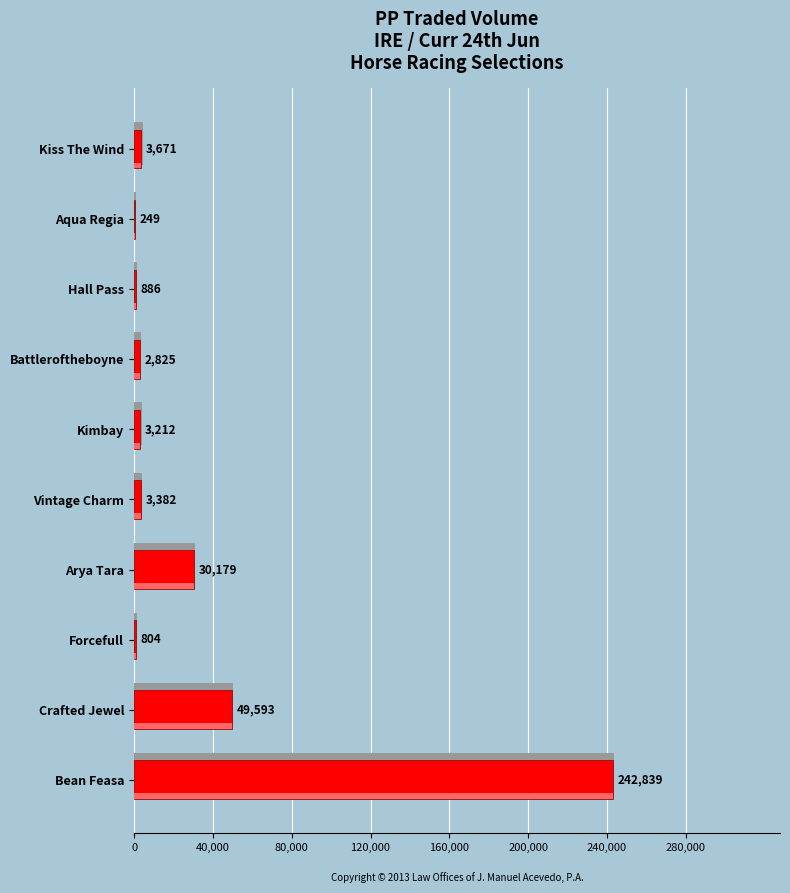

What is the difference between the second highest and second lowest values?

48788.3